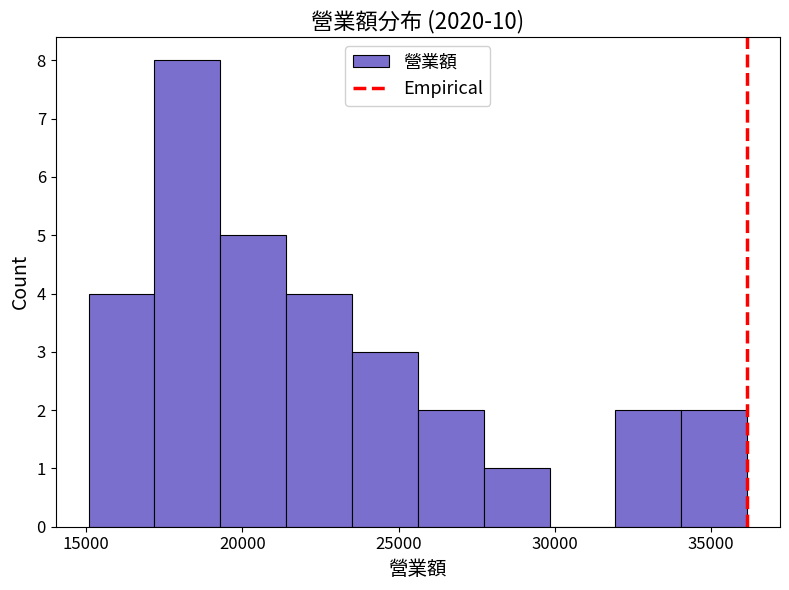

Which range on the x-axis has the tallest bar?

17000 to 19500